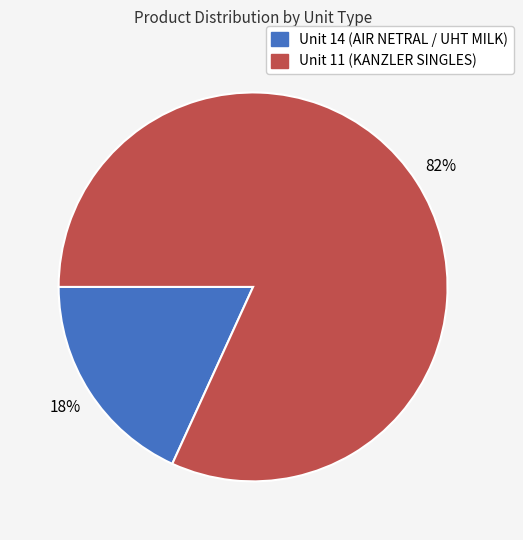

Does any single category account for the majority?

Yes